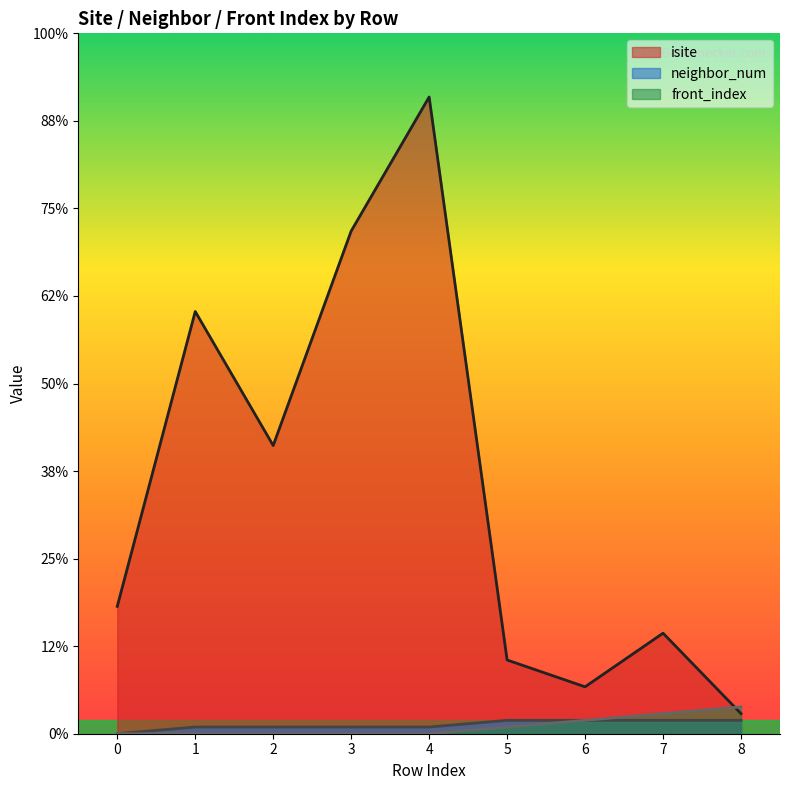

The front_index series shows -2 at 3. True or false?

False